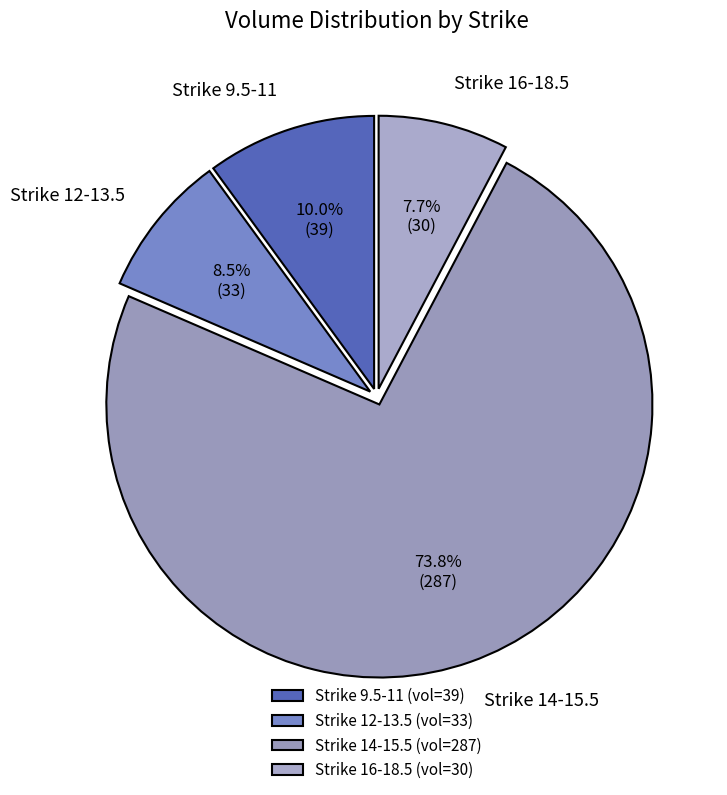

Is there any slice that represents more than half of the pie?

Yes